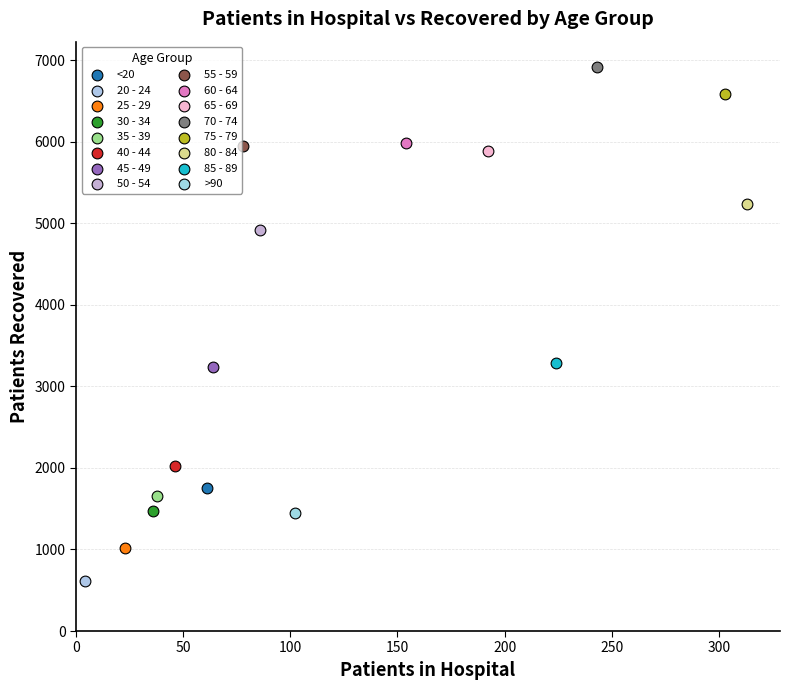

Which series contains the lowest Y value?

20 - 24